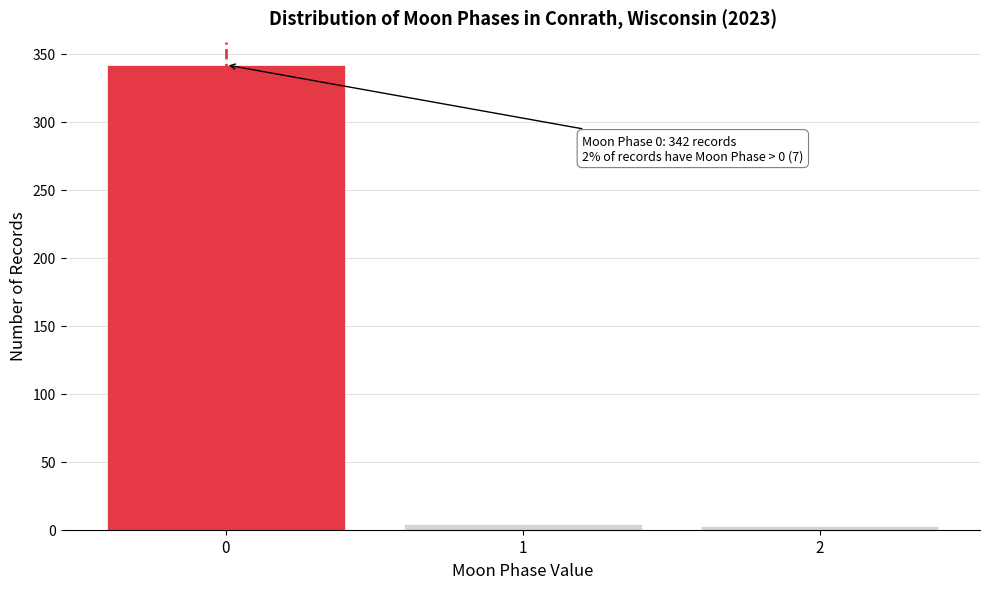

True or false: the data shows 342 at 0.

True